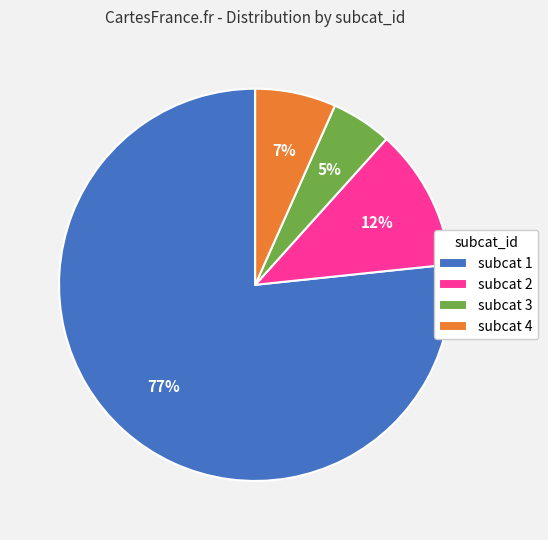

Count the number of slices in the pie.

4